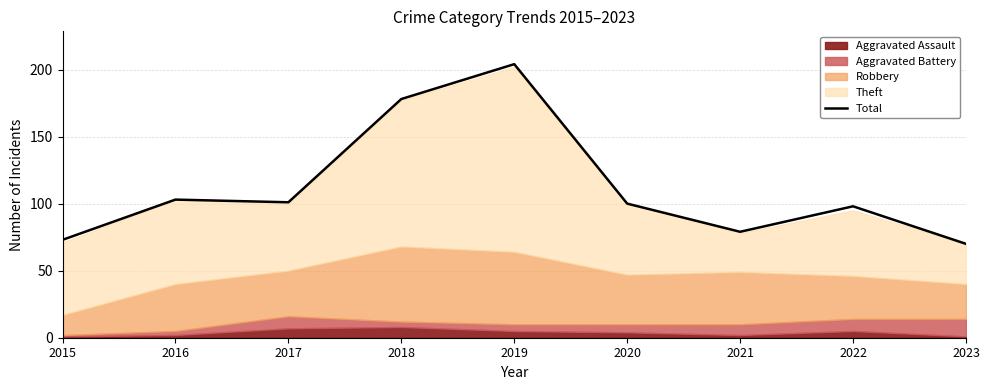

Rank the categories by value from highest to lowest.

2019, 2018, 2016, 2017, 2020, 2022, 2021, 2015, 2023